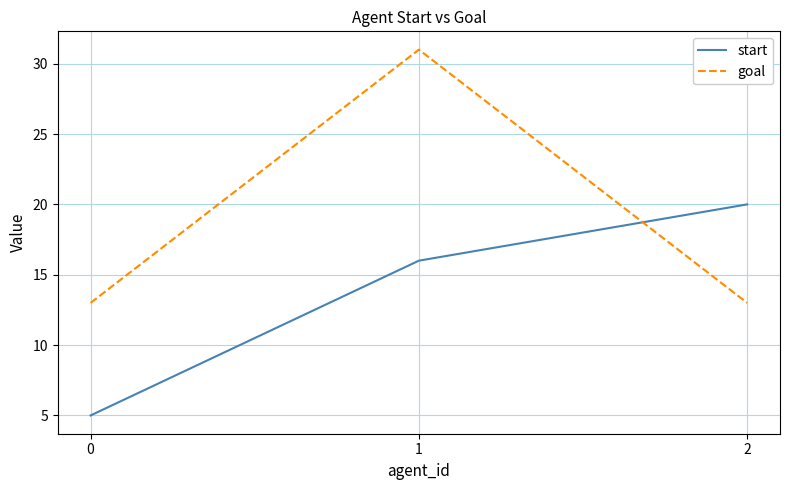

Rank the series by their maximum value, from highest to lowest.

goal, start